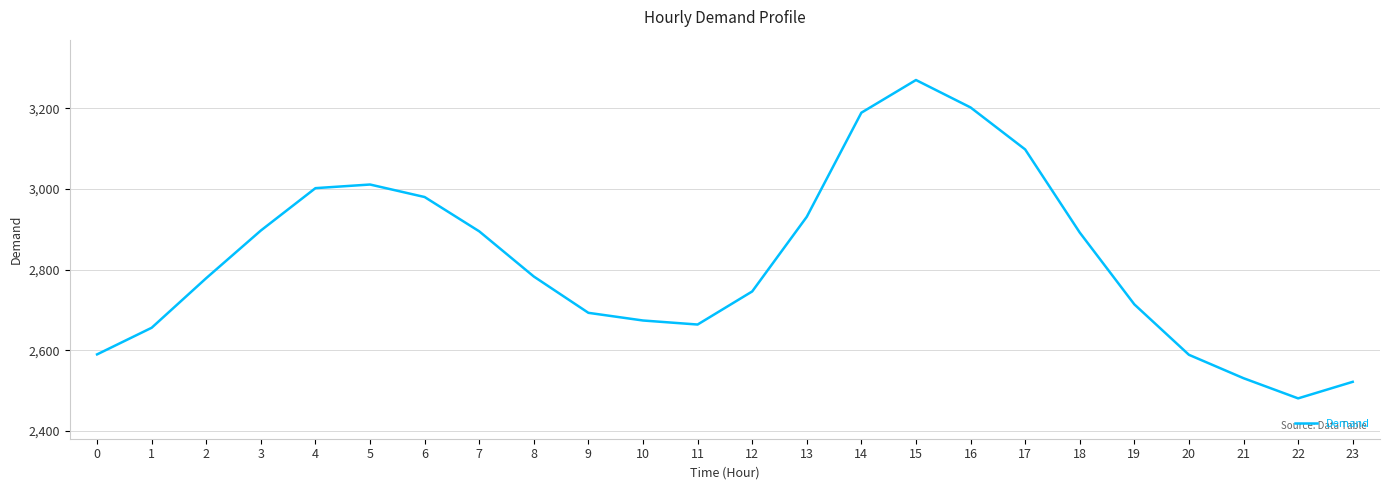

What is the ratio of the value at 8 to the value at 7?

1.0